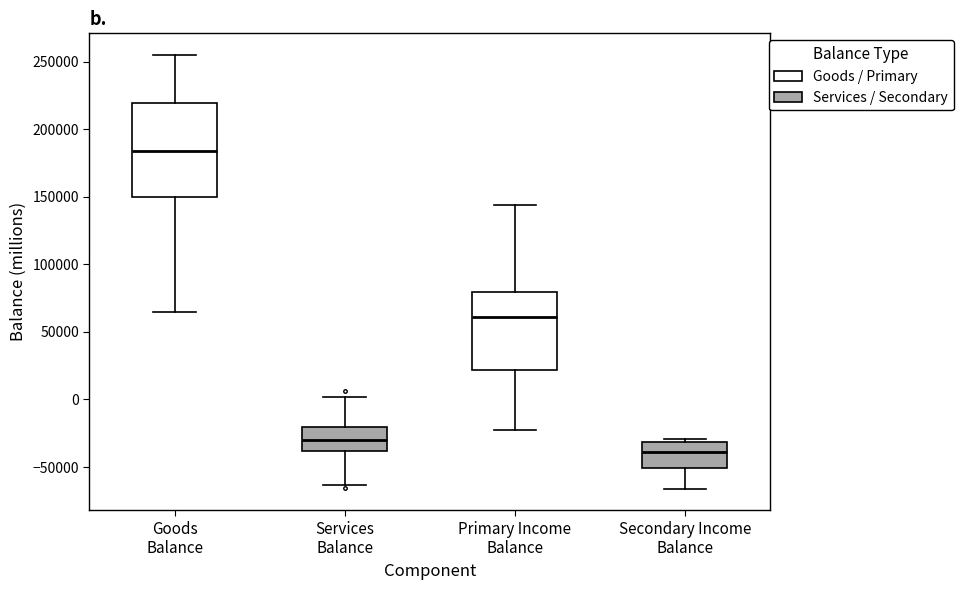

Which box has the highest median line?

Goods Balance